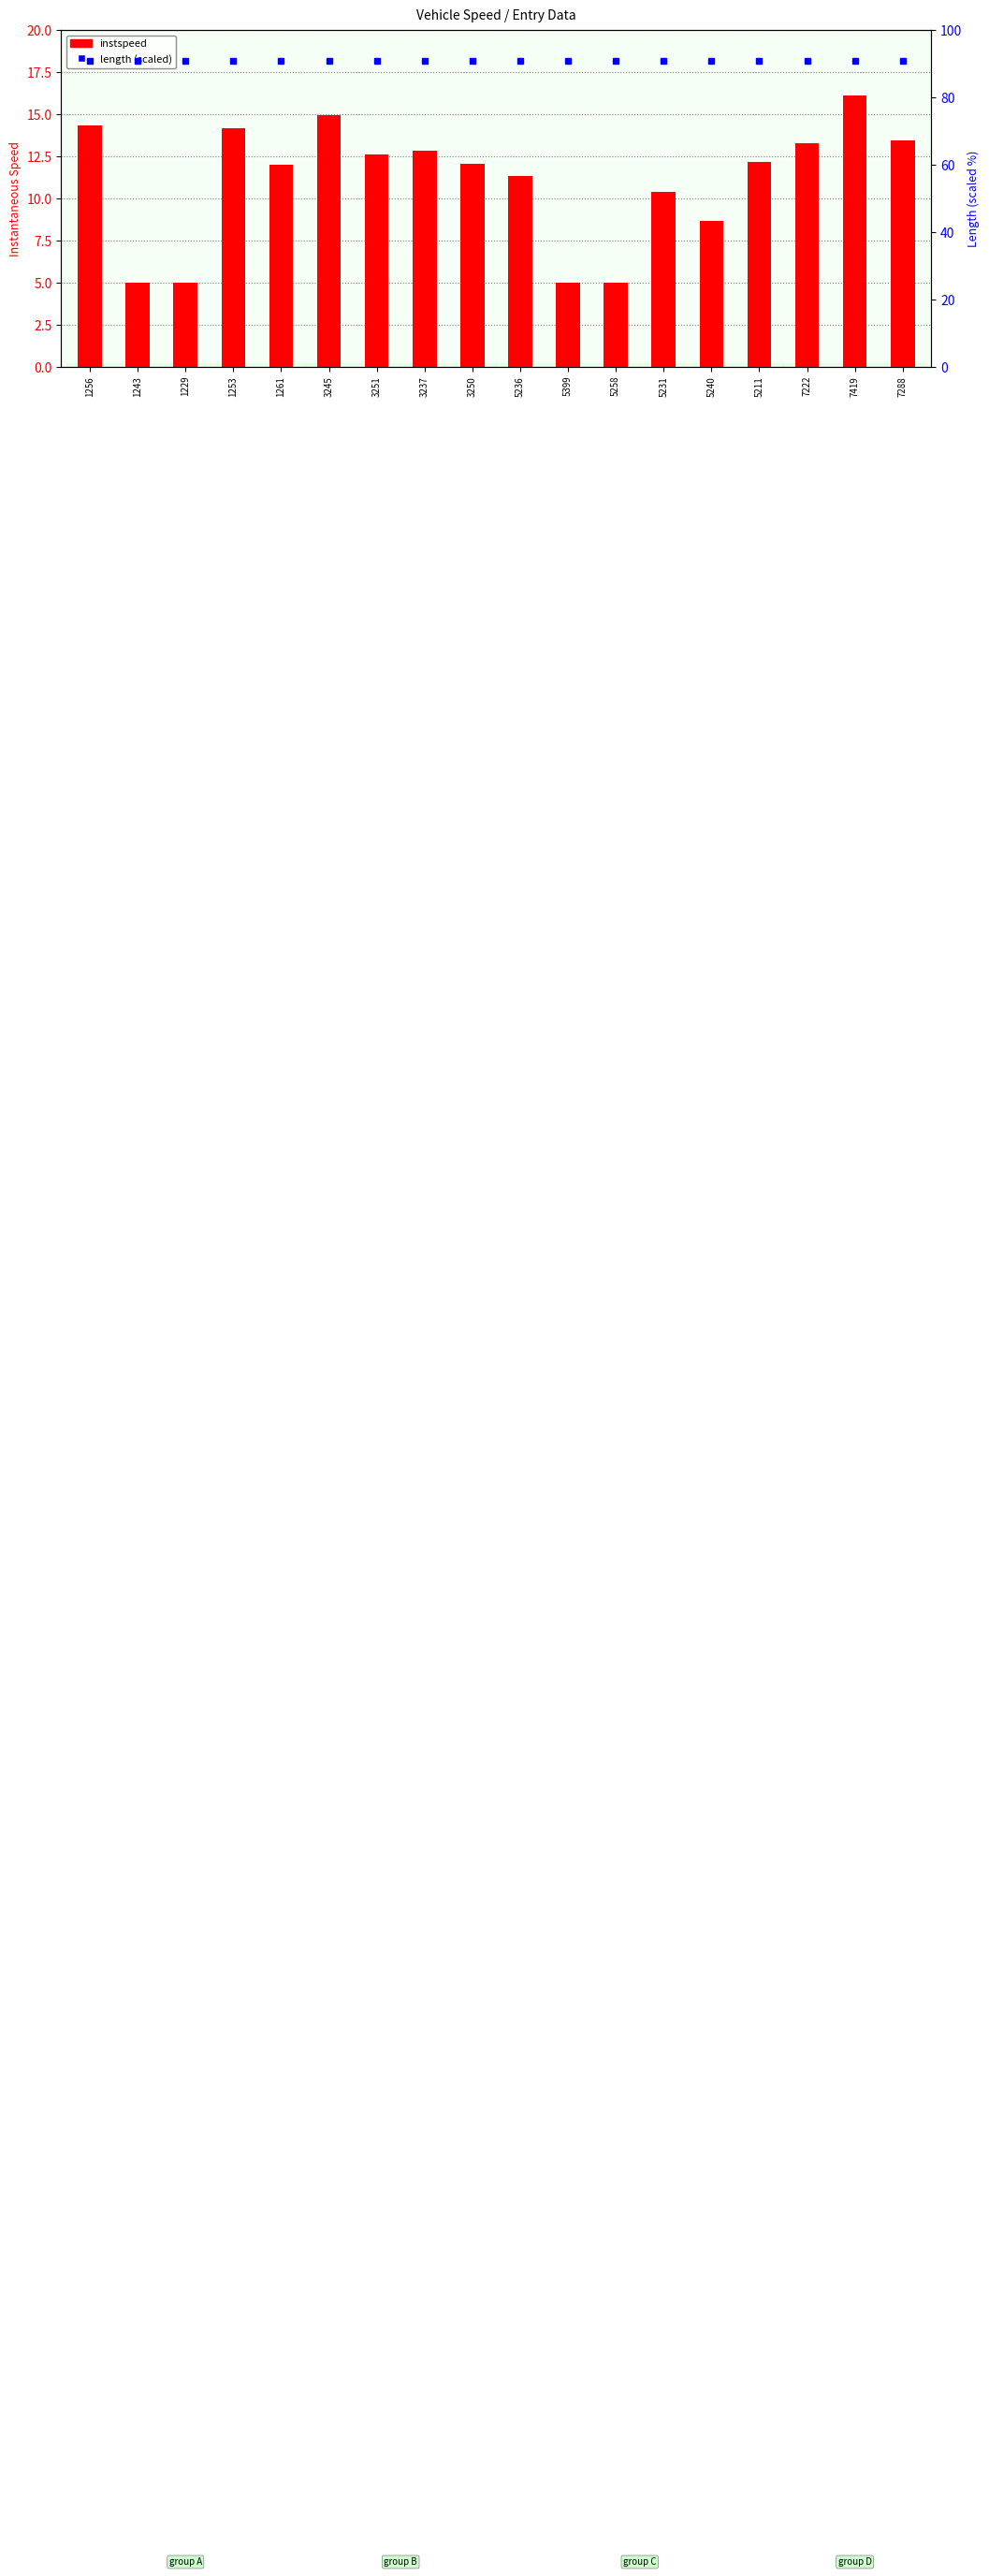

What is the label of the 9th bar from the right?

5236